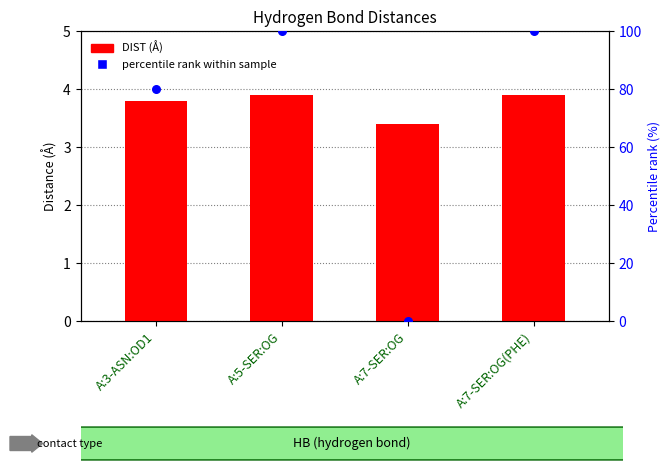

What are all the series names shown in the legend?

DIST (Å), percentile rank within sample